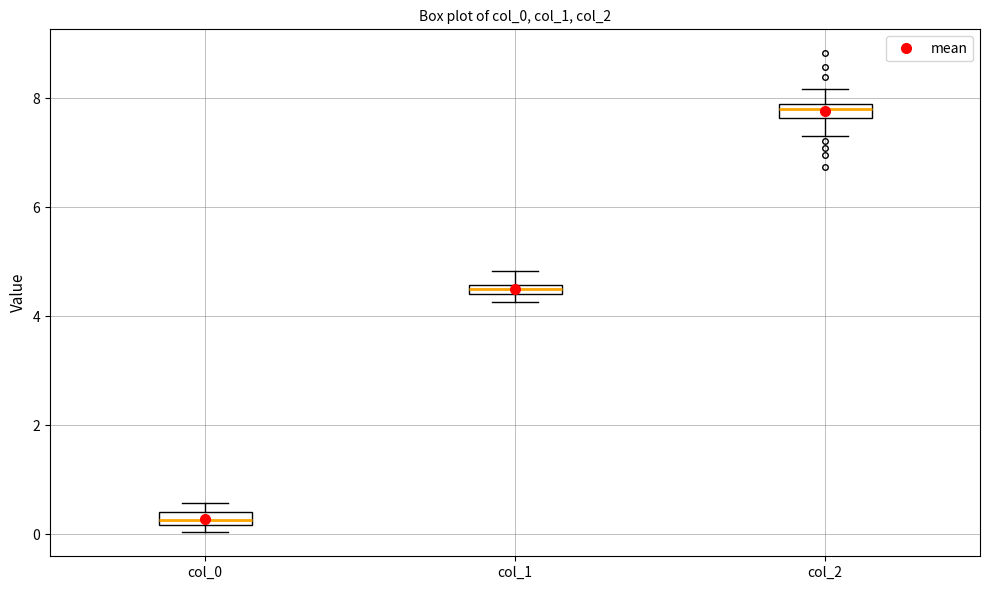

Which box's median line is the lowest?

col_0